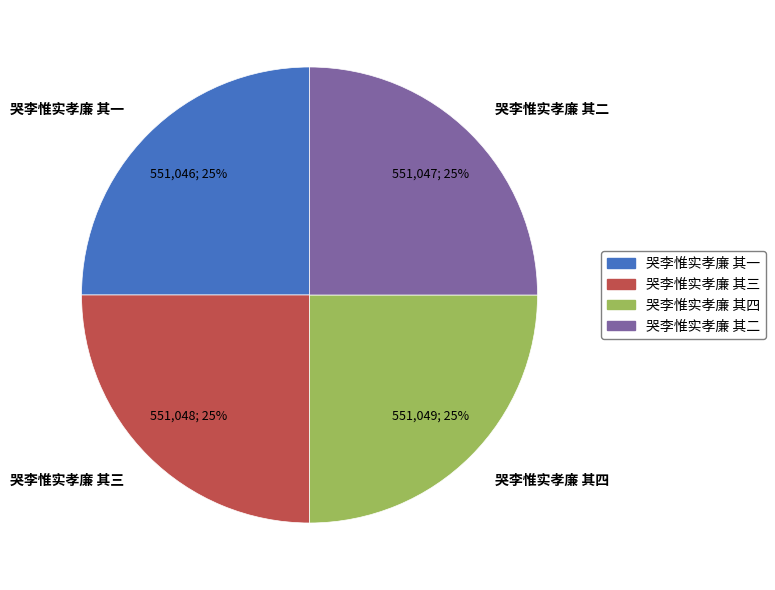

The 哭李惟实孝廉 其三 slice represents 25% of the pie. True or false?

True